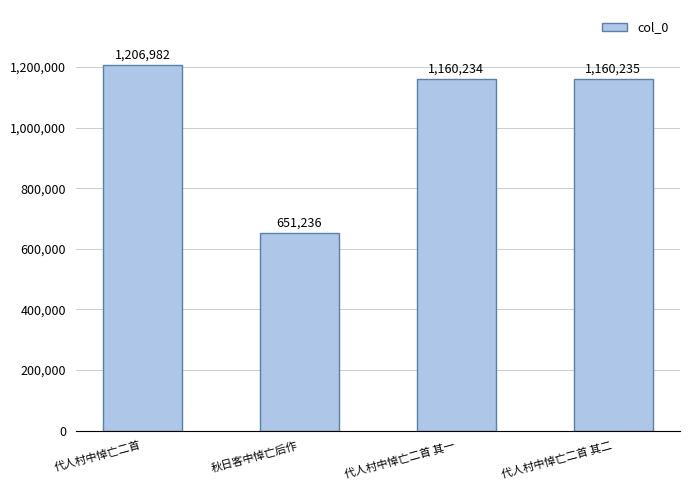

Reading right to left, list all the values displayed in this chart.

代人村中悼亡二首 其二=1160235	代人村中悼亡二首 其一=1160234	秋日客中悼亡后作=651236	代人村中悼亡二首=1206982